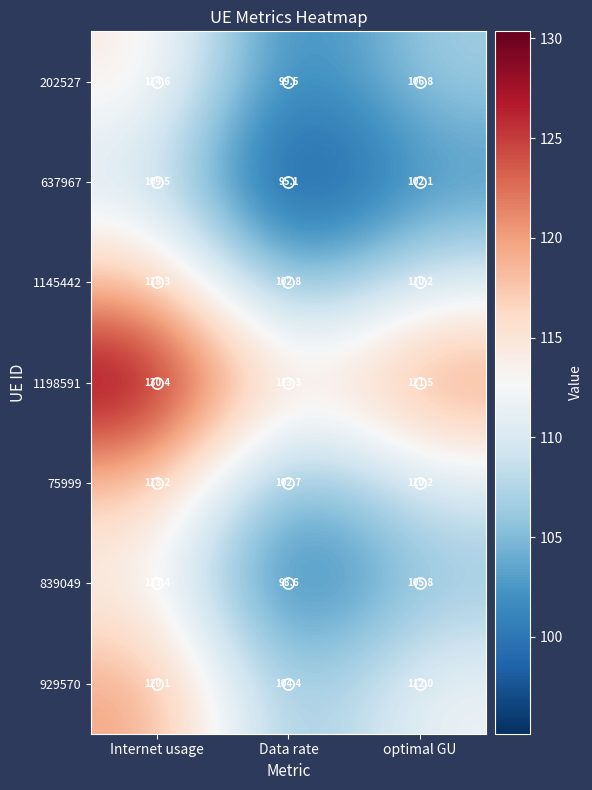

Where is 75999 nearest to the value 110?

optimal GU